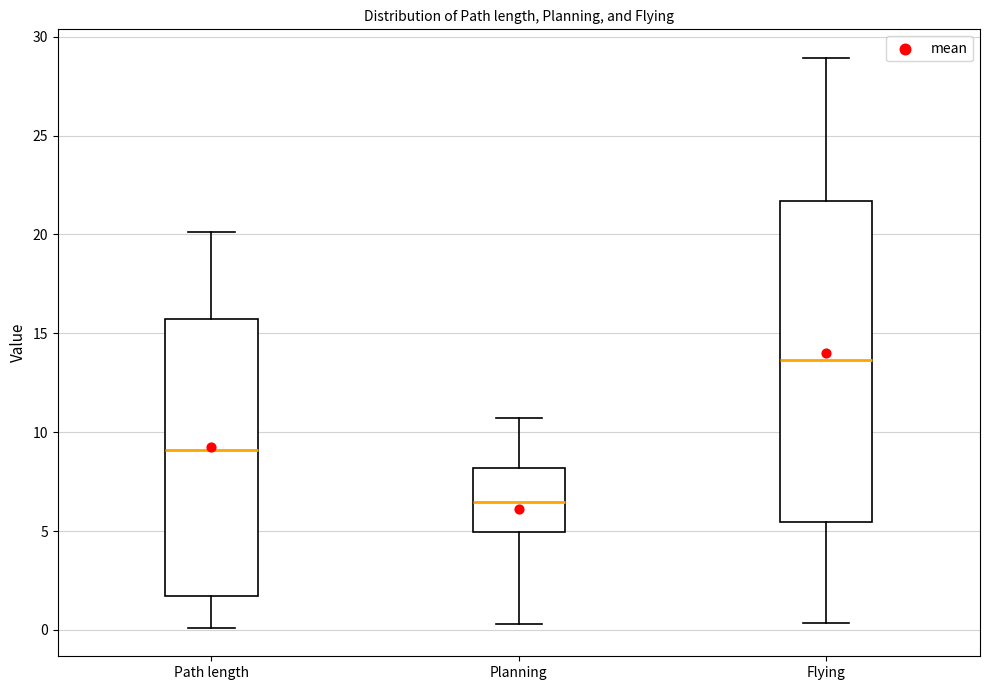

Which box has the lowest median line?

Planning